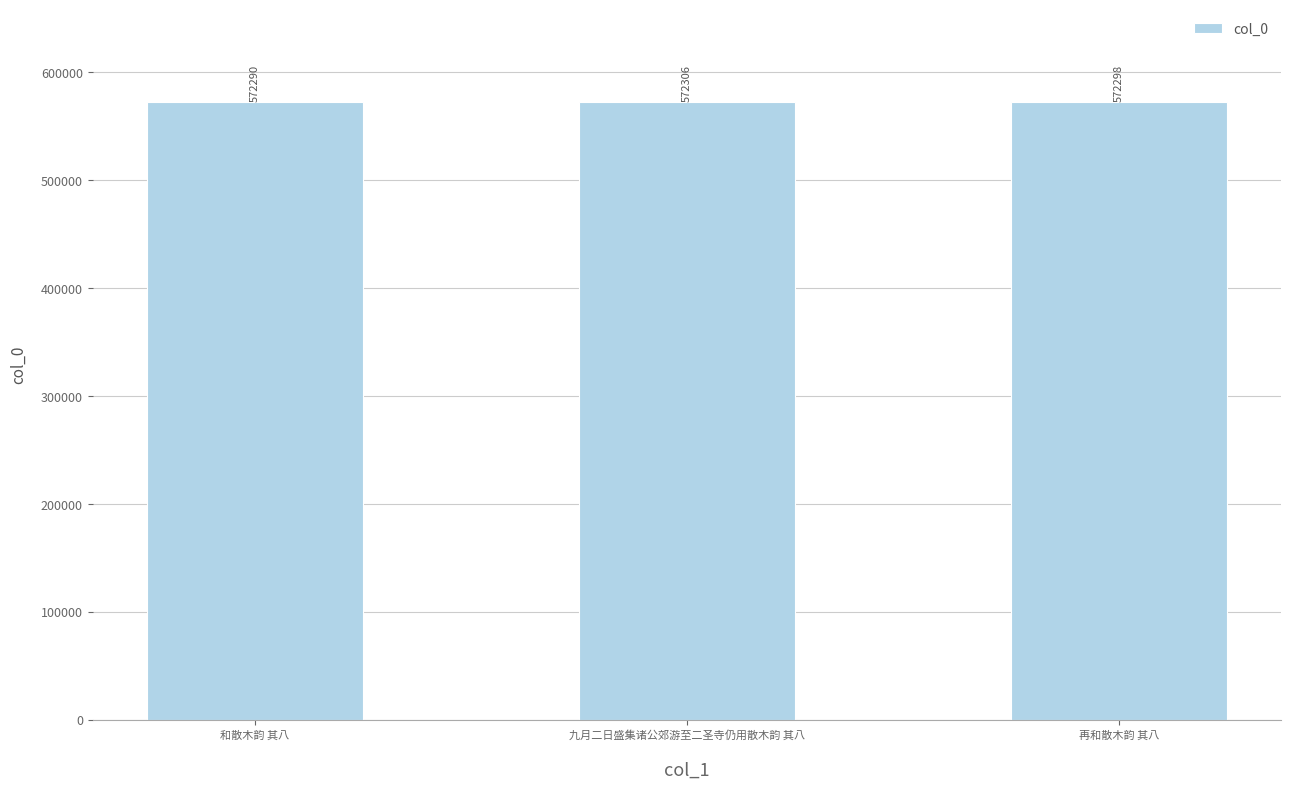

At which category does the chart reach its peak across all series?

九月二日盛集诸公郊游至二圣寺仍用散木韵 其八